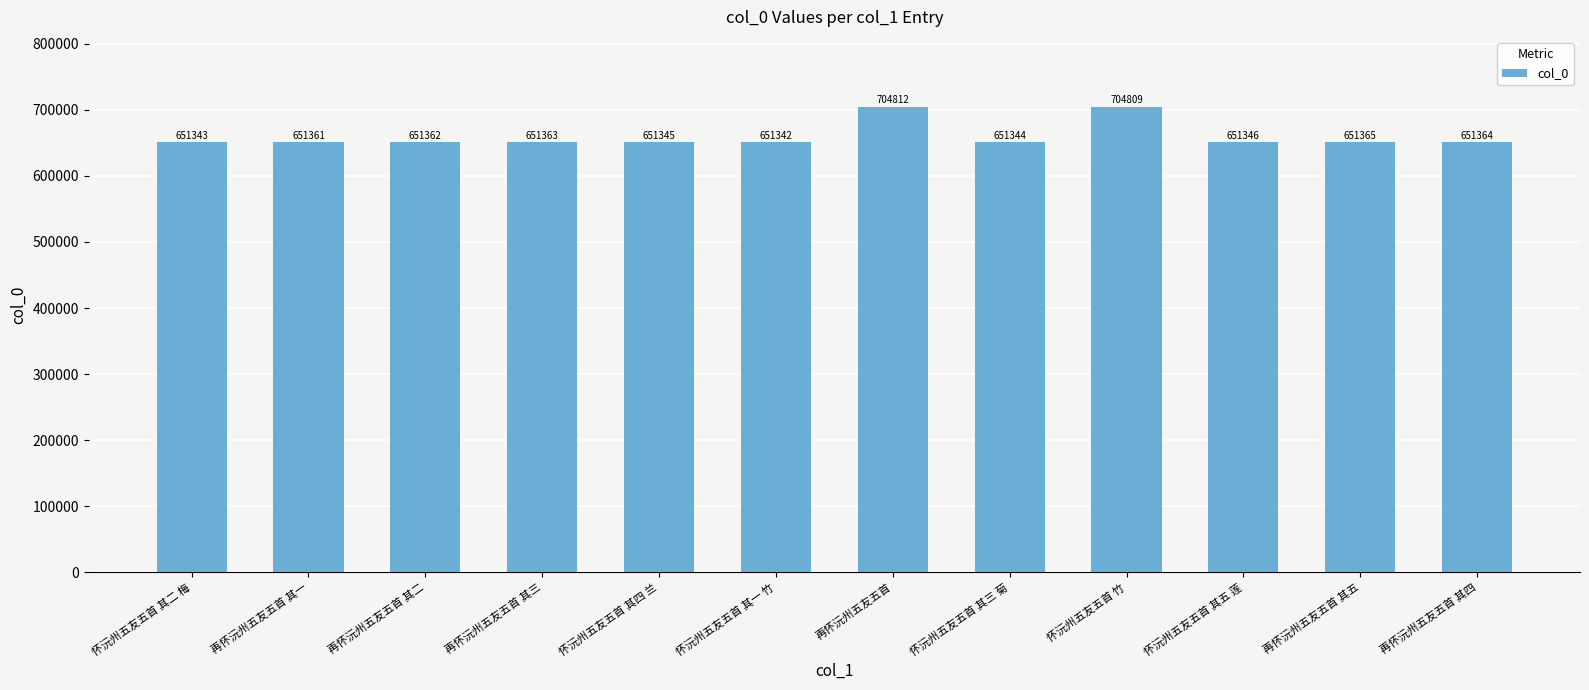

How many data points are less than 651362?

6